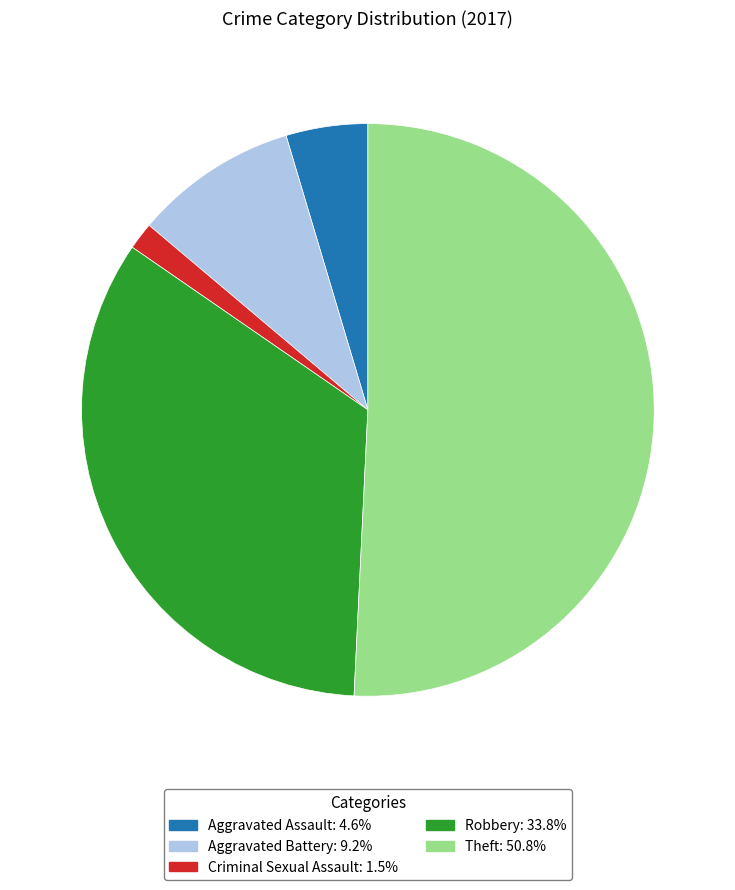

Is there any slice that represents more than half of the pie?

Yes